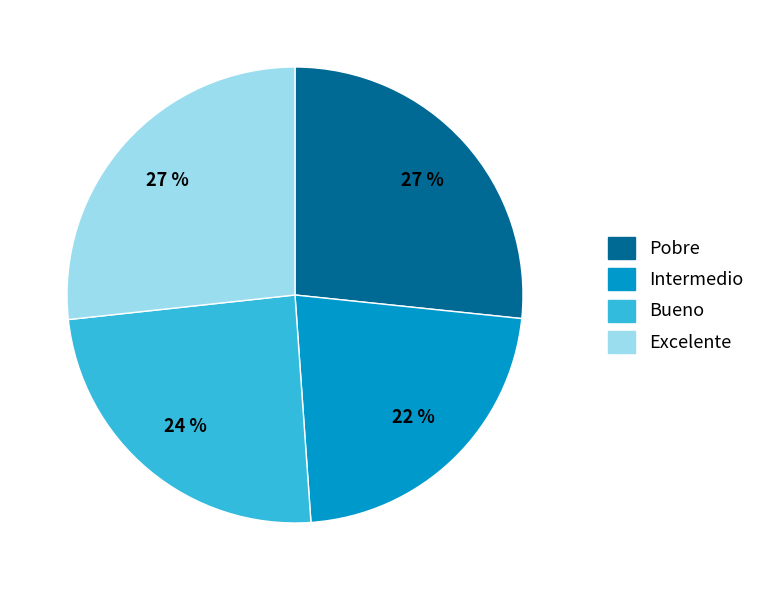

Which slice is the smallest?

Intermedio